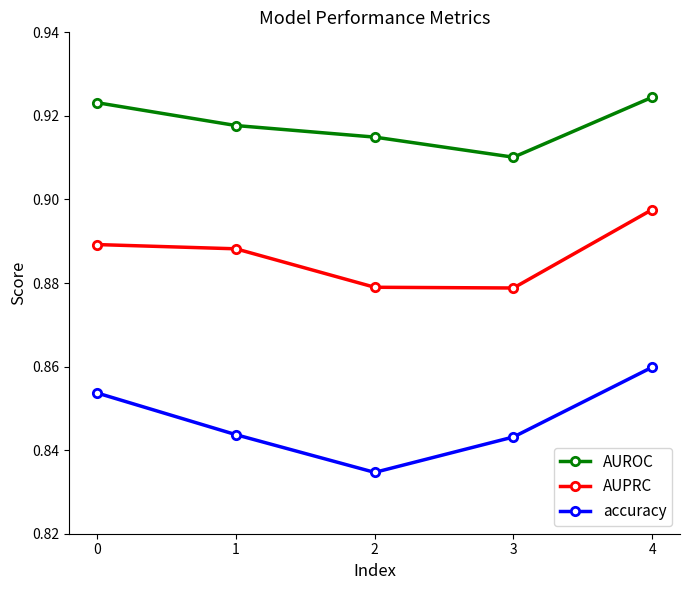

Which category has the highest value in the accuracy series?

4